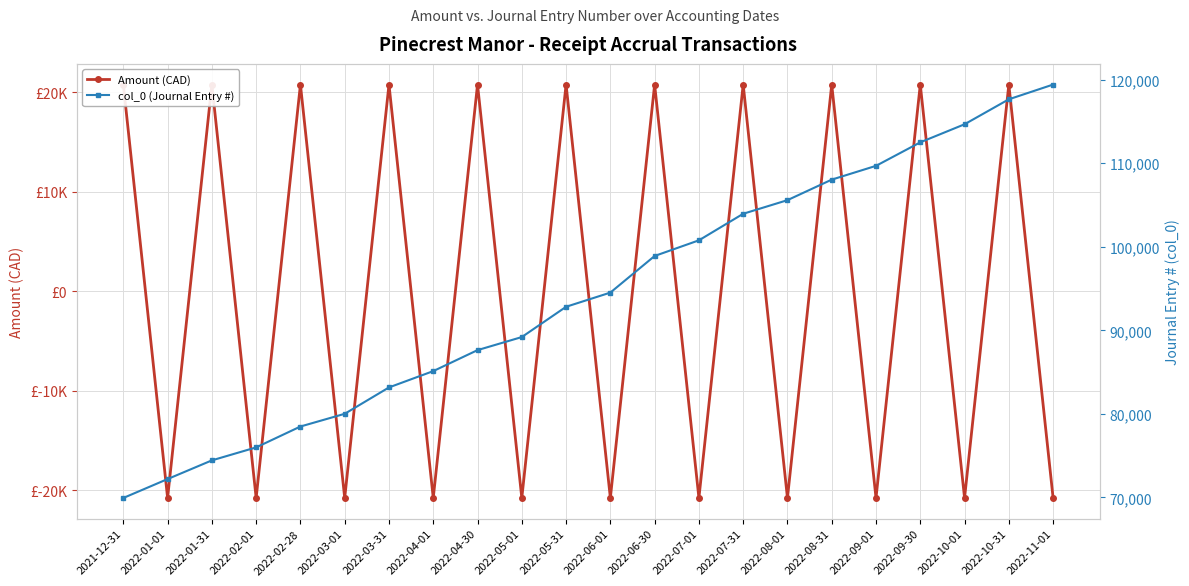

At which category is the sum across all series the highest?

2022-10-31